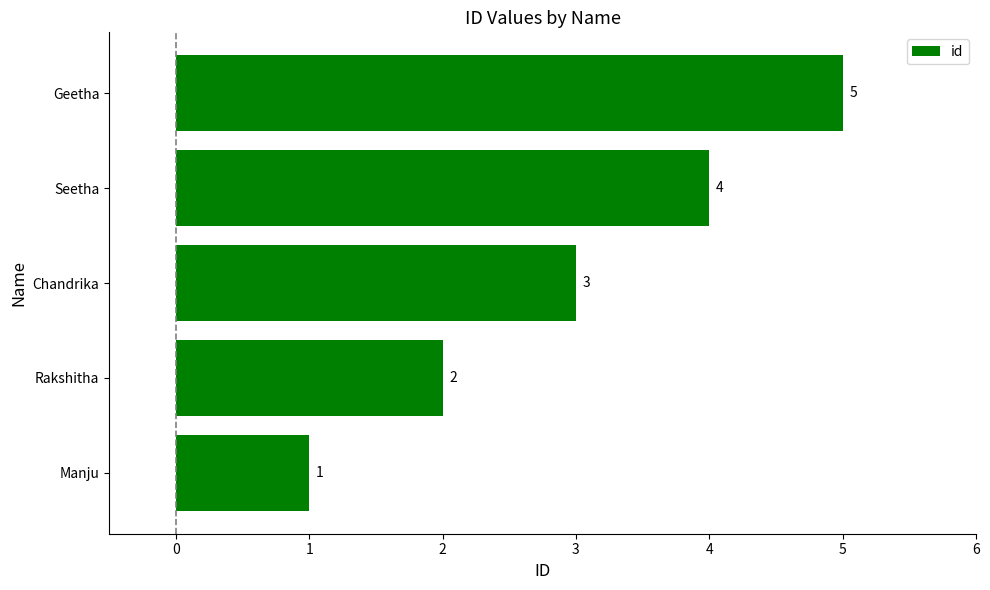

The chart shows a value of 5 at Geetha. True or false?

True